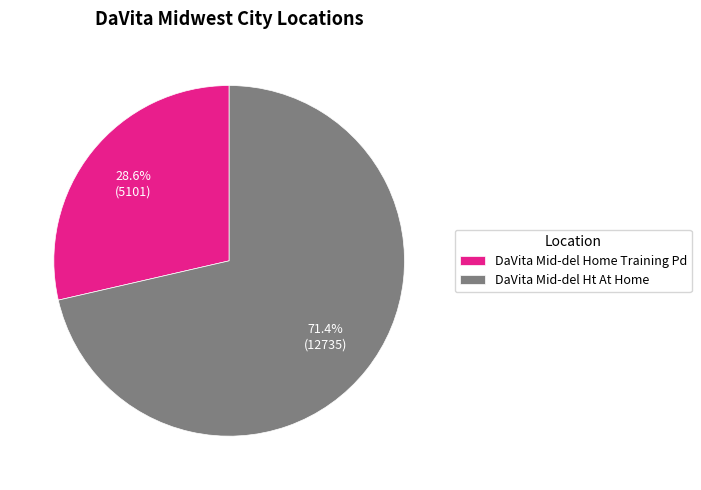

What is the total percentage of DaVita Mid-del Home Training Pd and DaVita Mid-del Ht At Home?

100.0%